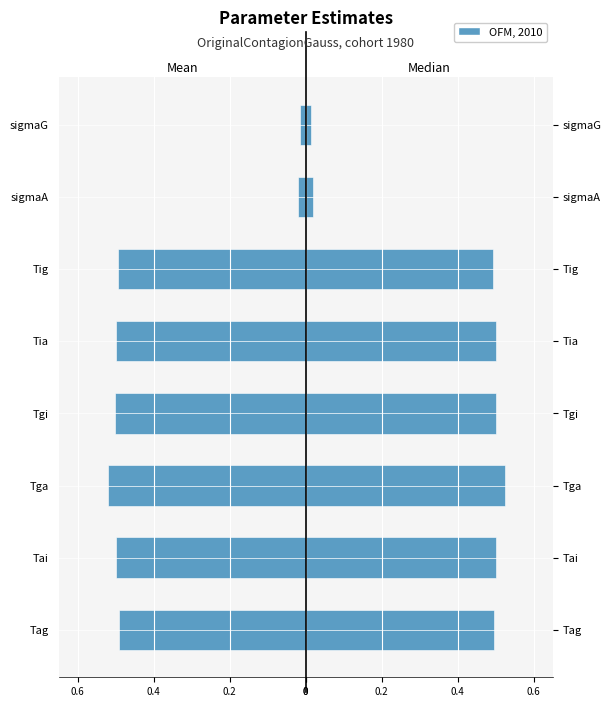

Does the chart contain stacked bars?

No